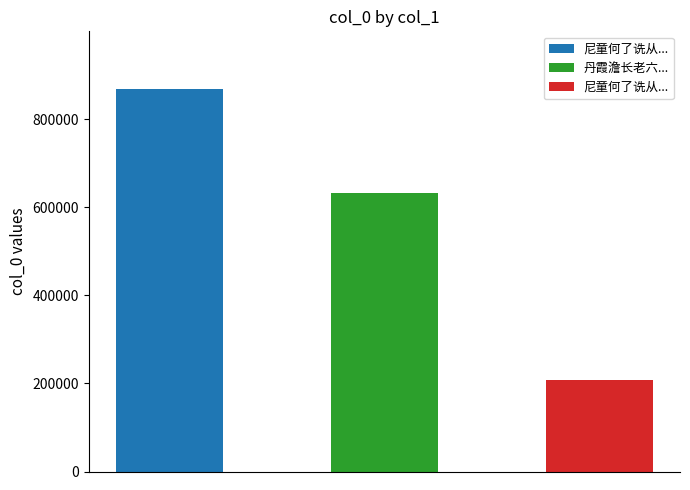

Reading right to left, transcribe all the data shown in this chart.

206951	631175	868701